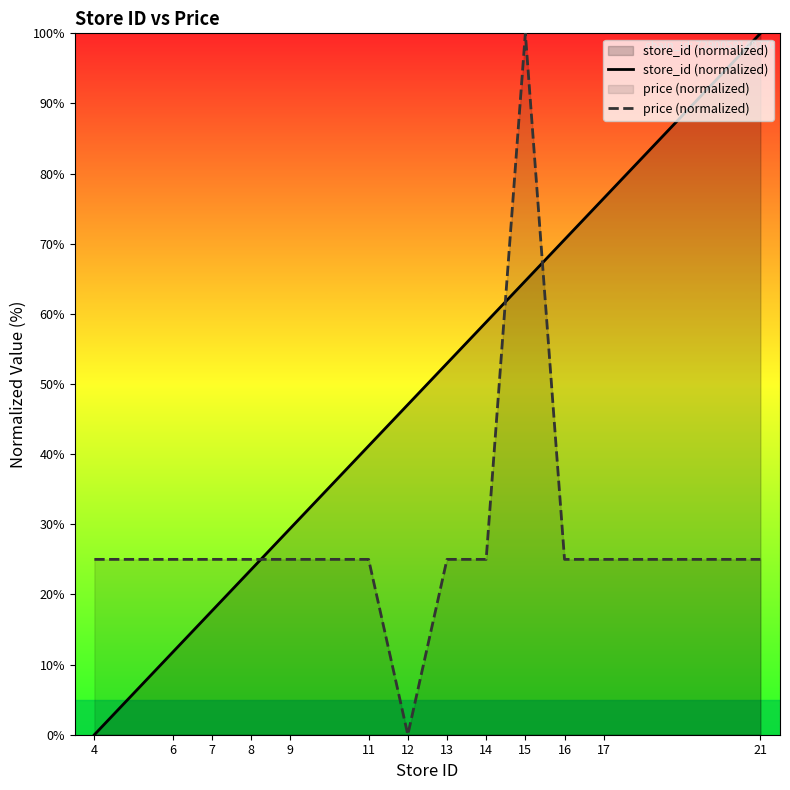

Does the chart display data point markers on the line(s)?

No